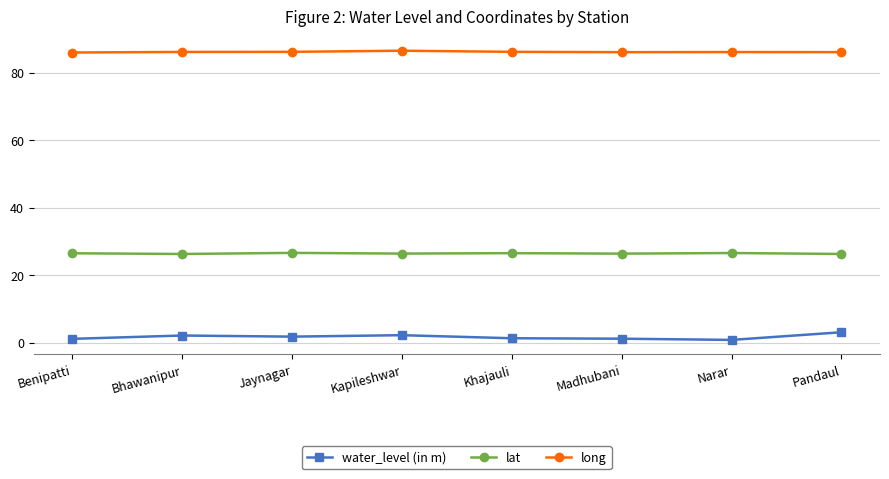

What is the label of the 6th point from the left?

Madhubani